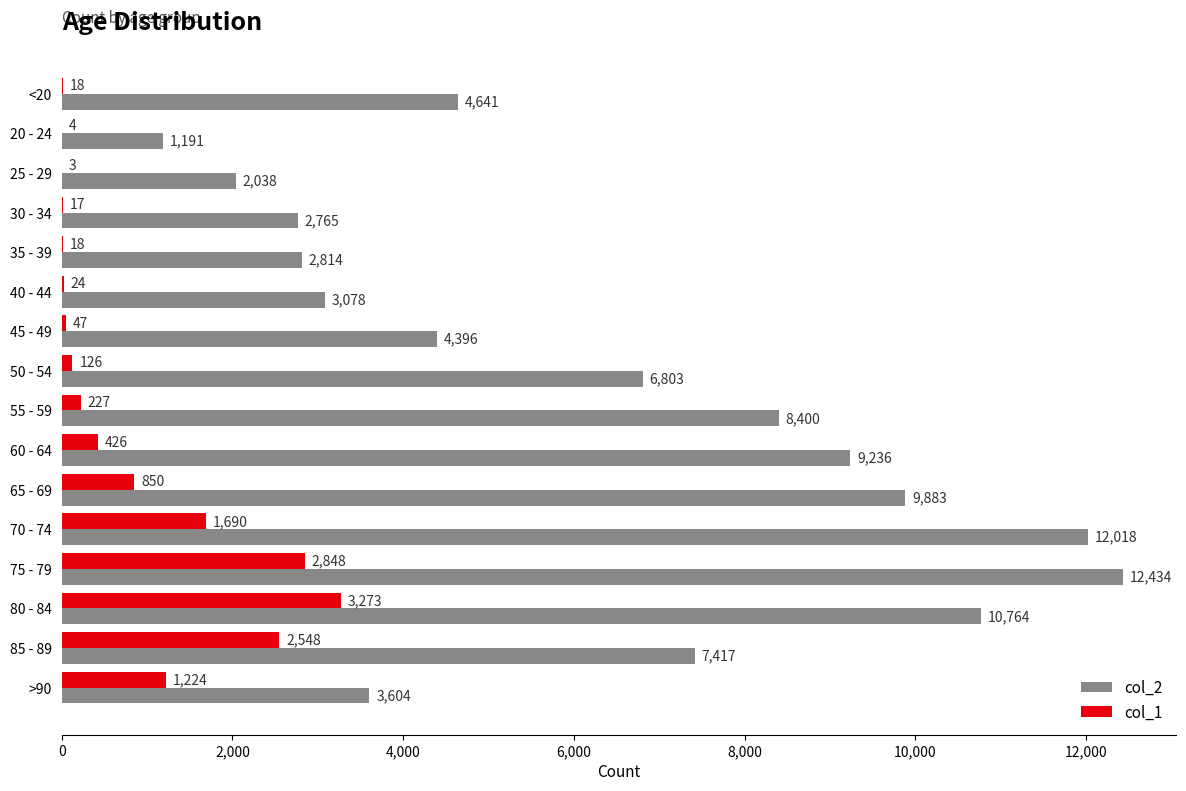

True or false: col_1 has a value of 227 at 55 - 59.

True